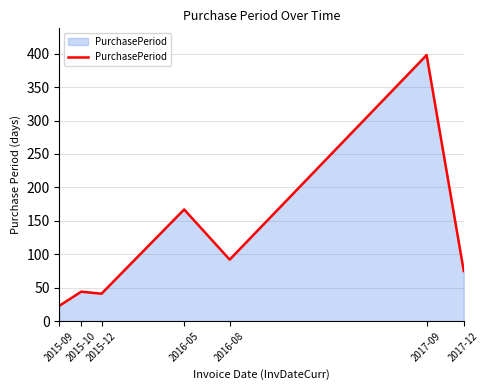

True or false: the data has more than 1 interior local peaks.

True